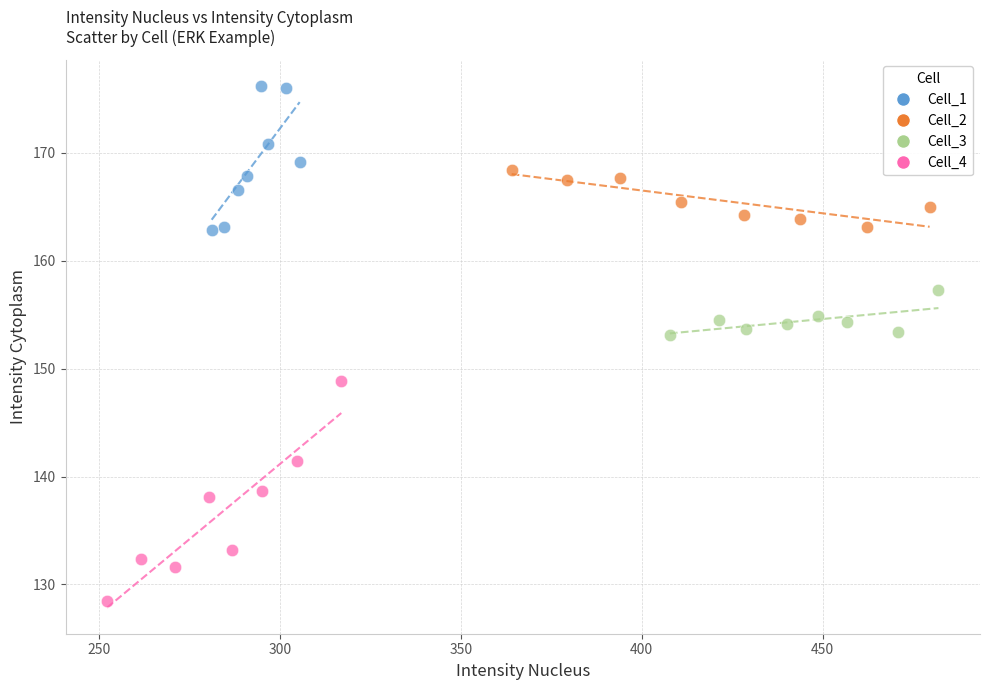

Which series reaches the maximum Y coordinate?

Cell_1